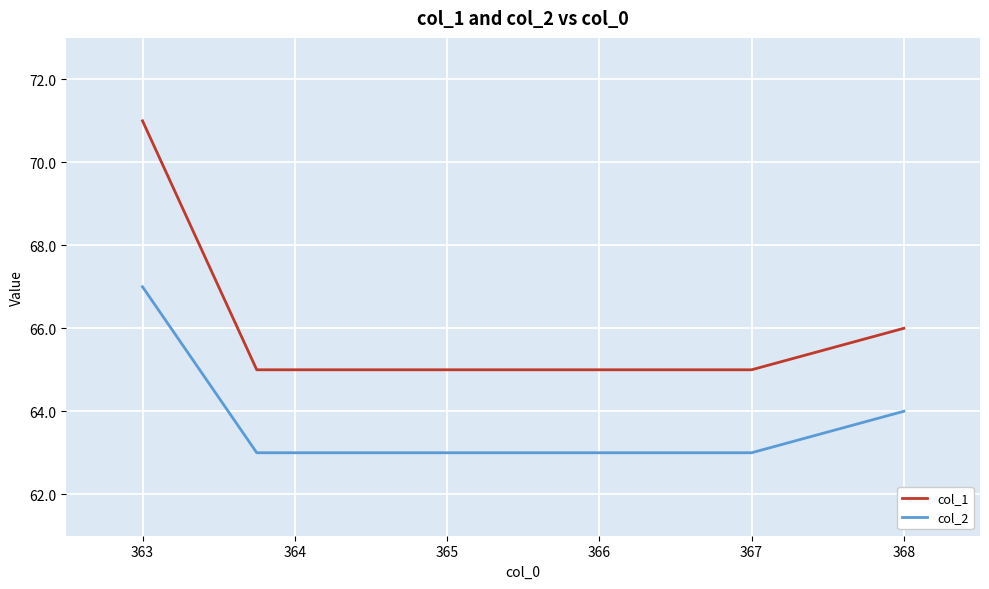

What is the difference between the highest and lowest values at 368?

2